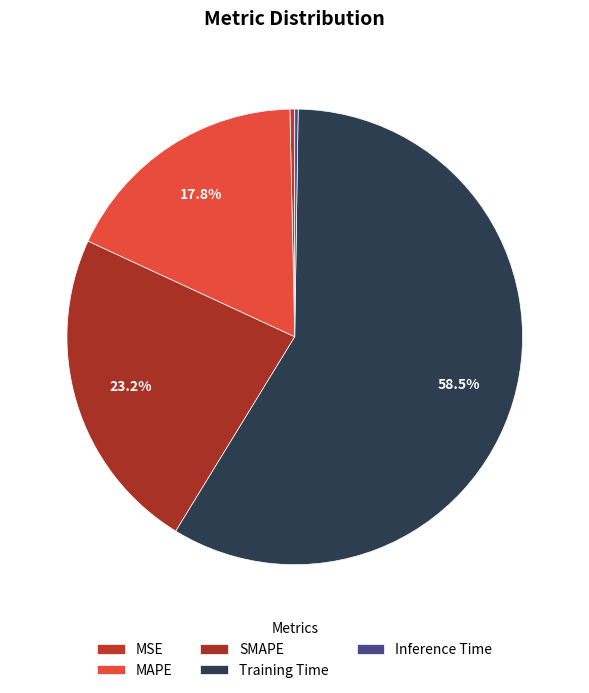

What portion of the pie excludes Training Time?

41.5%